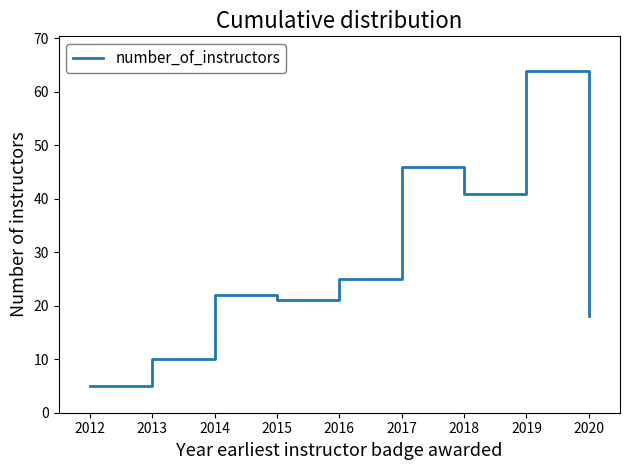

Between 2016 and 2012, which is larger?

2016